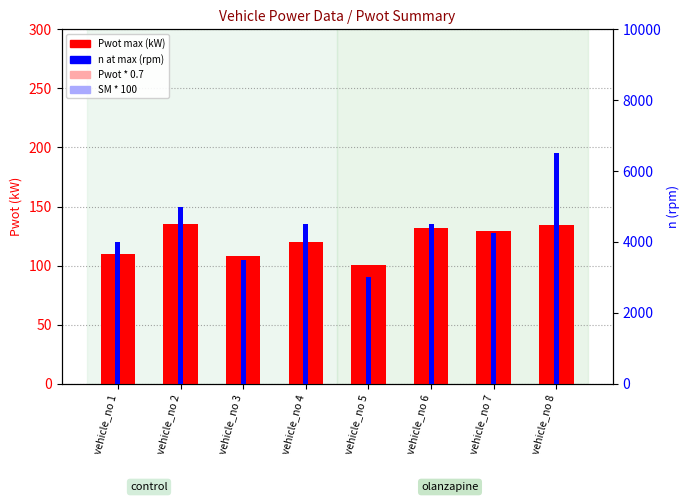

Rank the series by their maximum value, from highest to lowest.

n (rpm), Pwot (kW), SM scaled, ASM ref